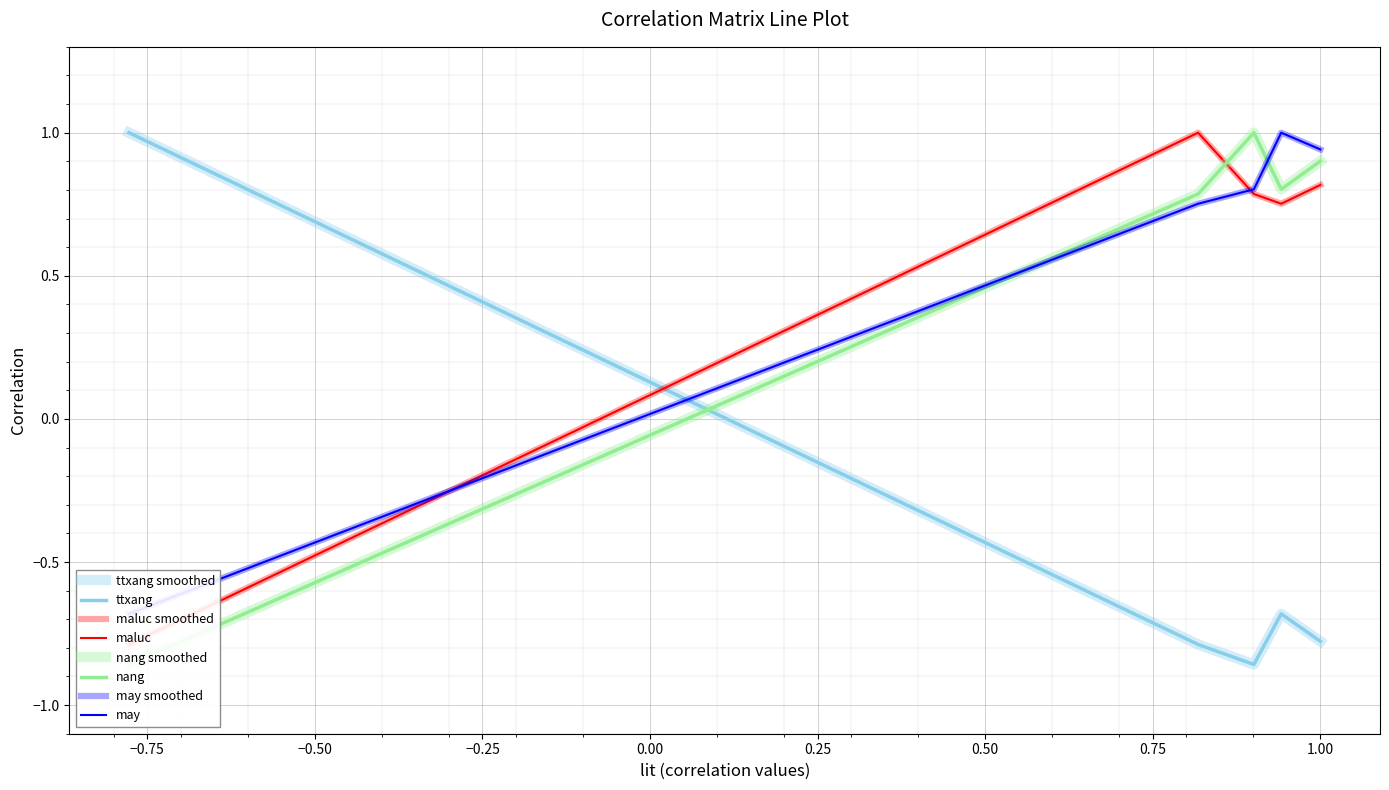

Between maluc and nang, which series saw the biggest shift?

maluc